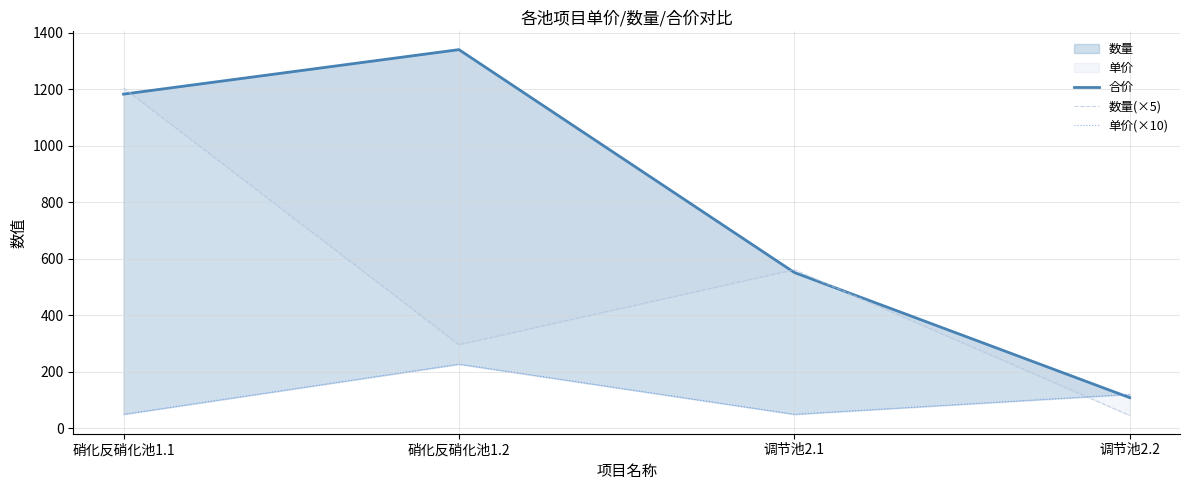

What is the difference between the 数量(×5) values at 硝化反硝化池1.2 and 硝化反硝化池1.1?

909.1